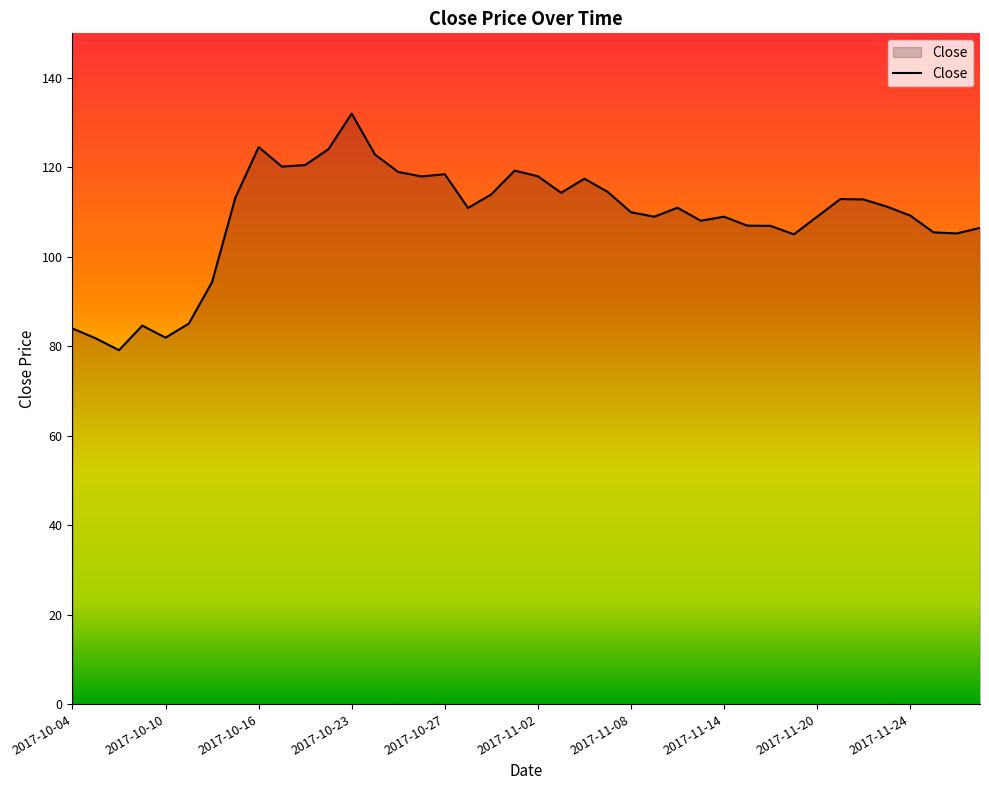

What is the difference between the maximum and minimum values?

52.9